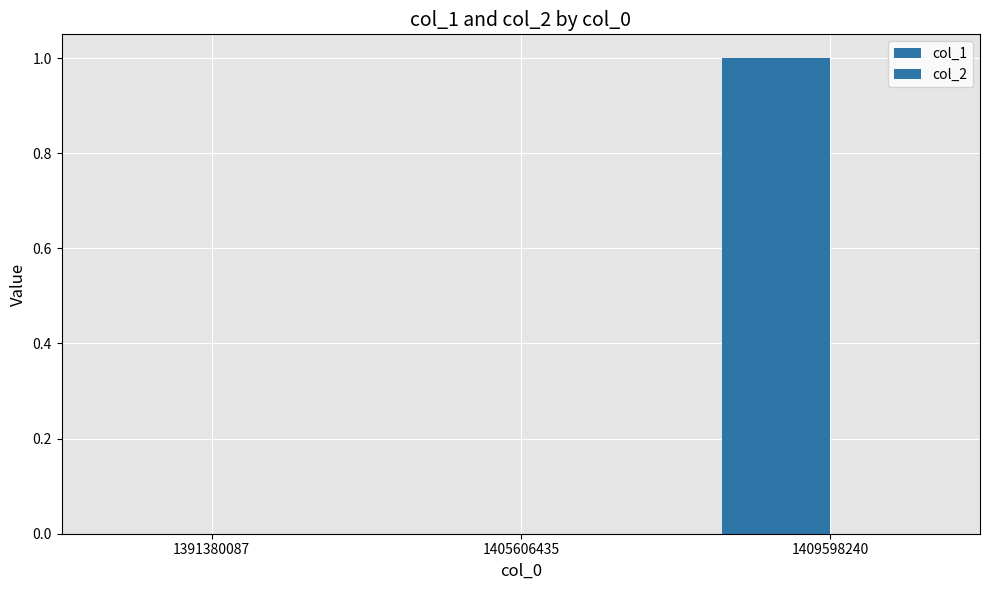

How many categories are shown in the chart?

3